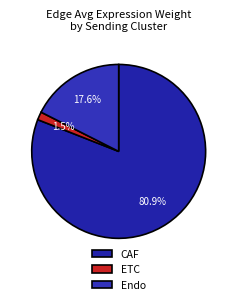

Is CAF the majority of the pie?

Yes